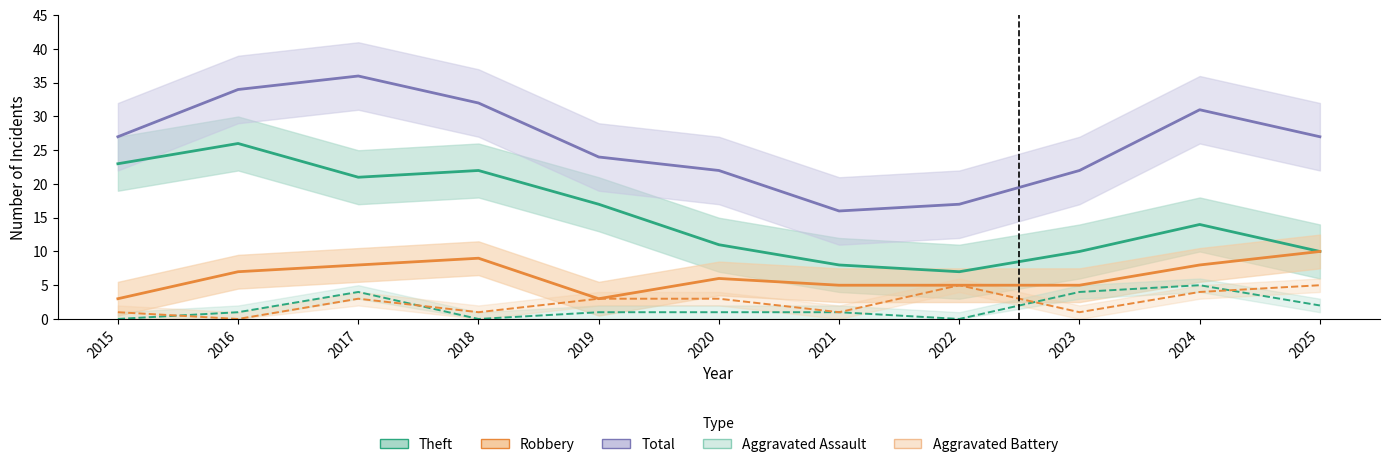

What is the difference between the Aggravated Battery values at 2019 and 2016?

3